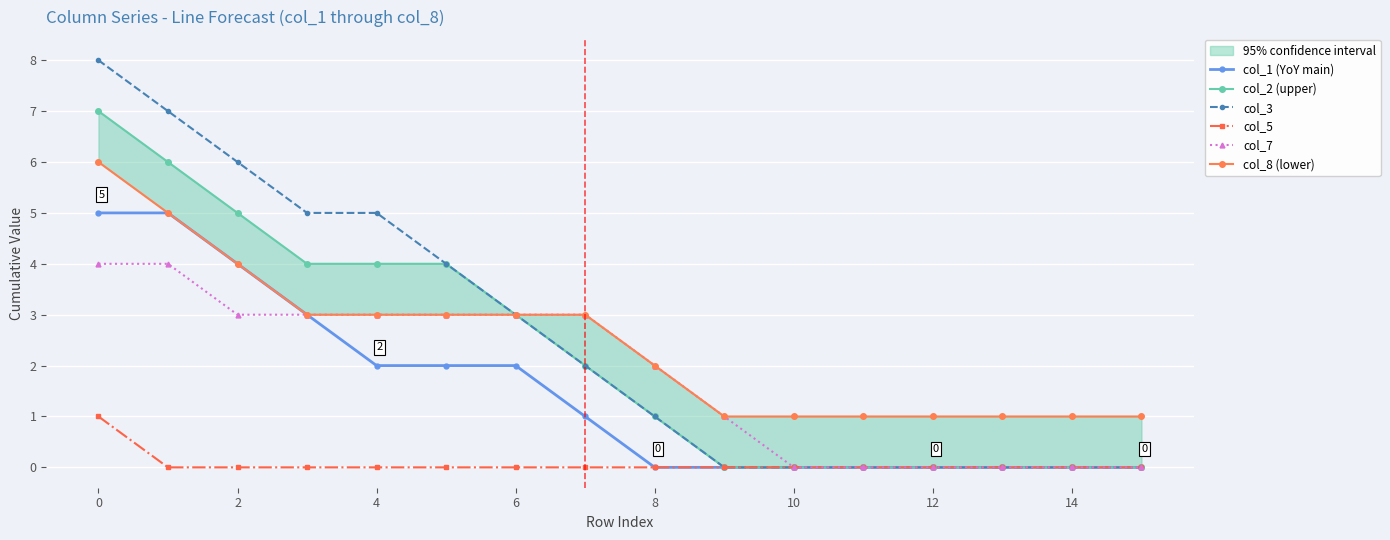

Count the number of categories in the chart.

16